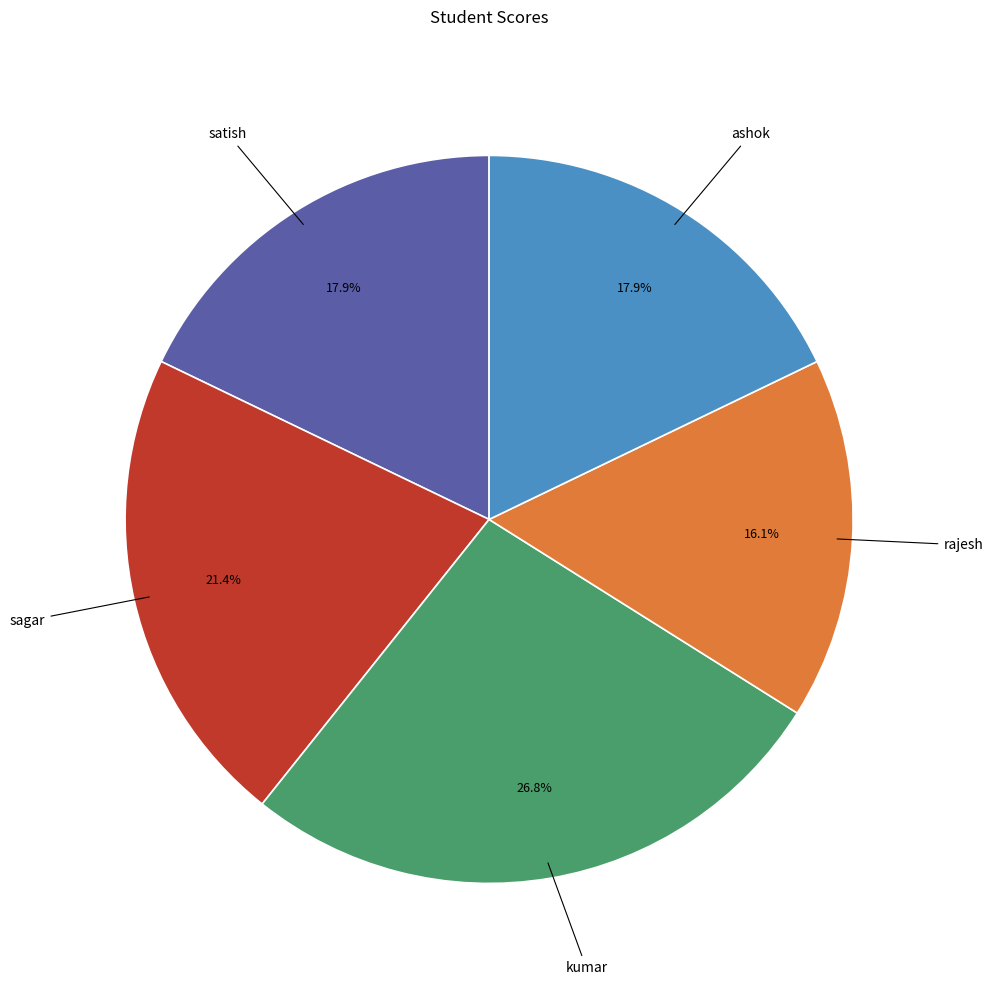

How many slices are in this pie chart?

5